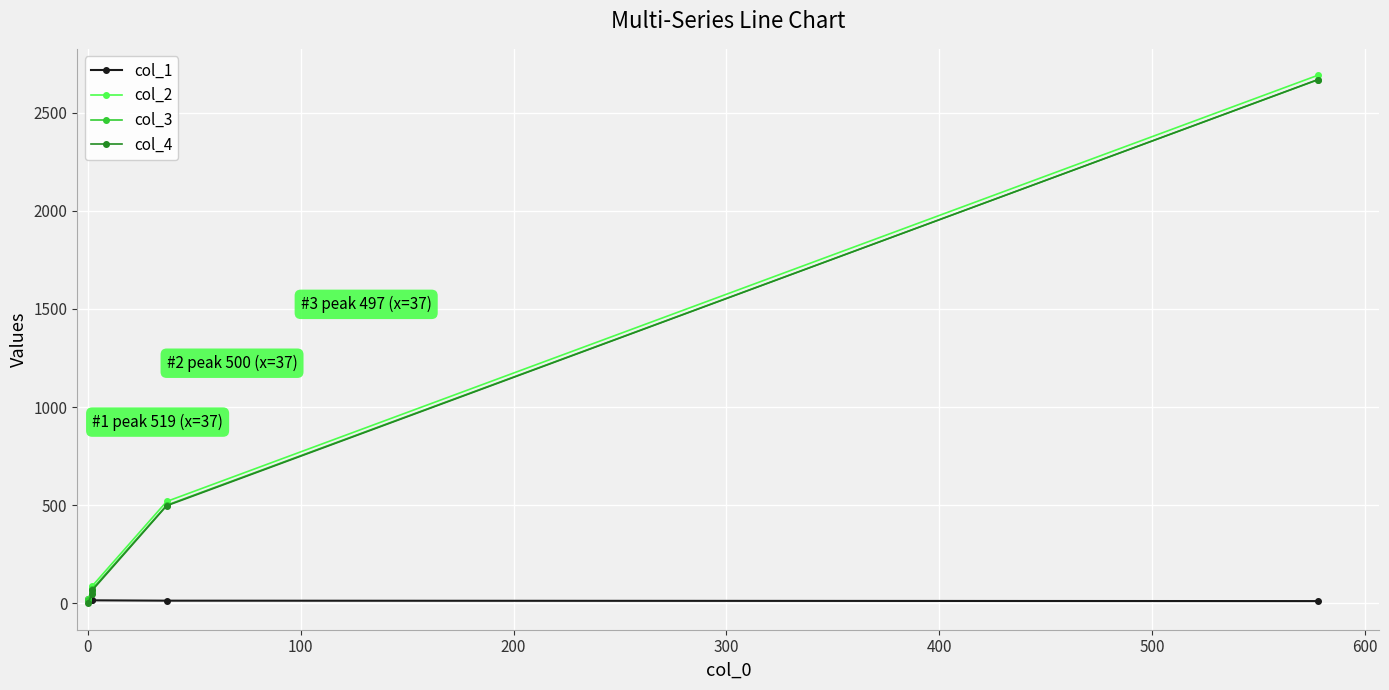

Between 200 and 100, which is larger?

100